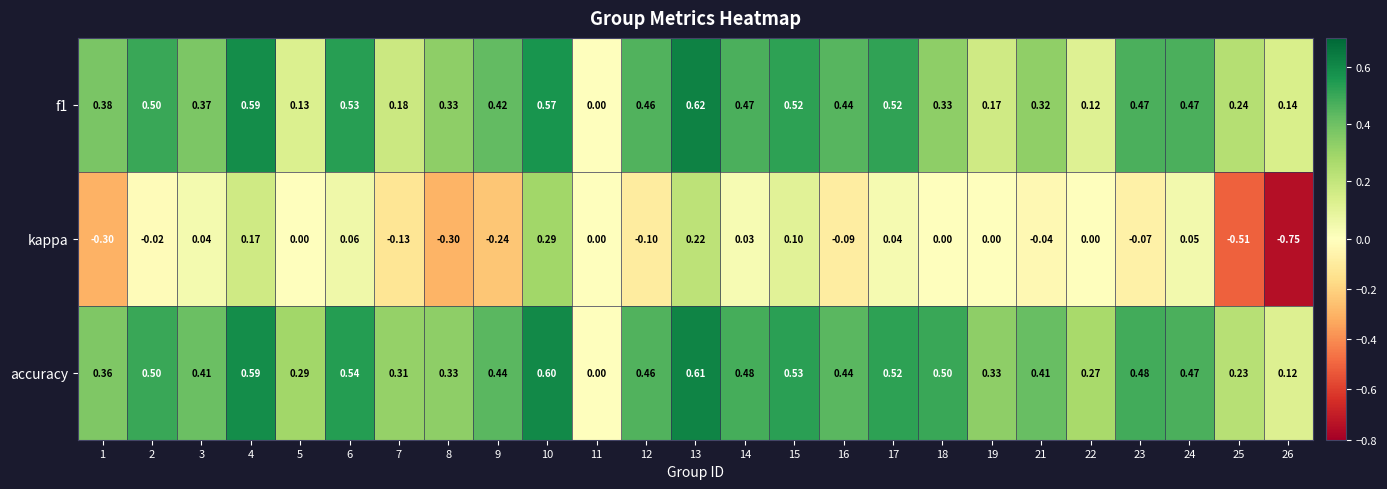

Which series has the widest spread of values?

kappa